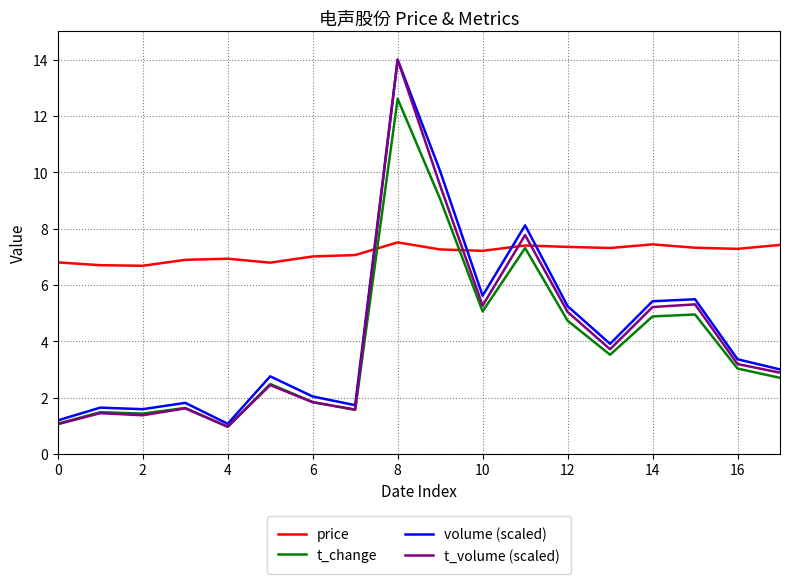

Which series has the largest range (max minus min)?

t_volume (scaled)